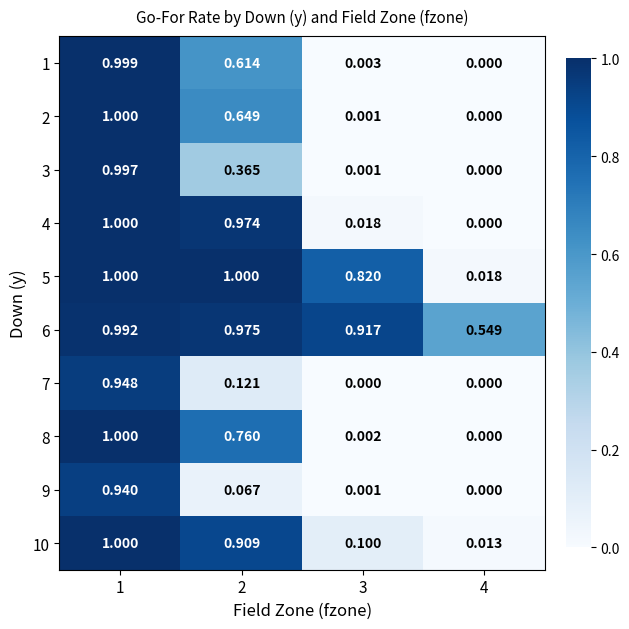

Is the value of 1 at 1 greater than the value of 3 at 2?

Yes